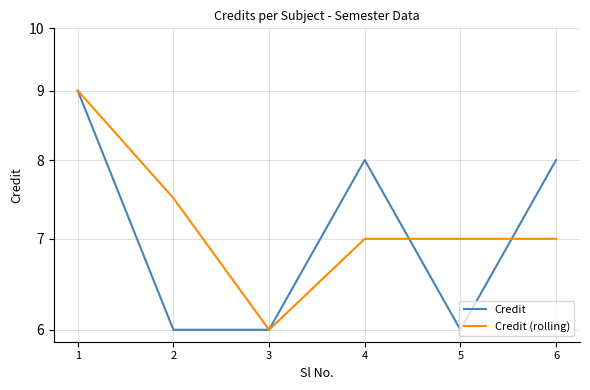

True or false: Credit (rolling) has more than 0 points higher than both neighbors.

False